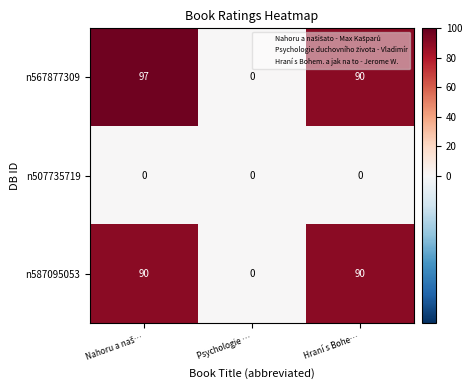

Reading left to right, what are all the values shown in this chart?

n567877309: 97	0	90
n507735719: 0	0	0
n587095053: 90	0	90